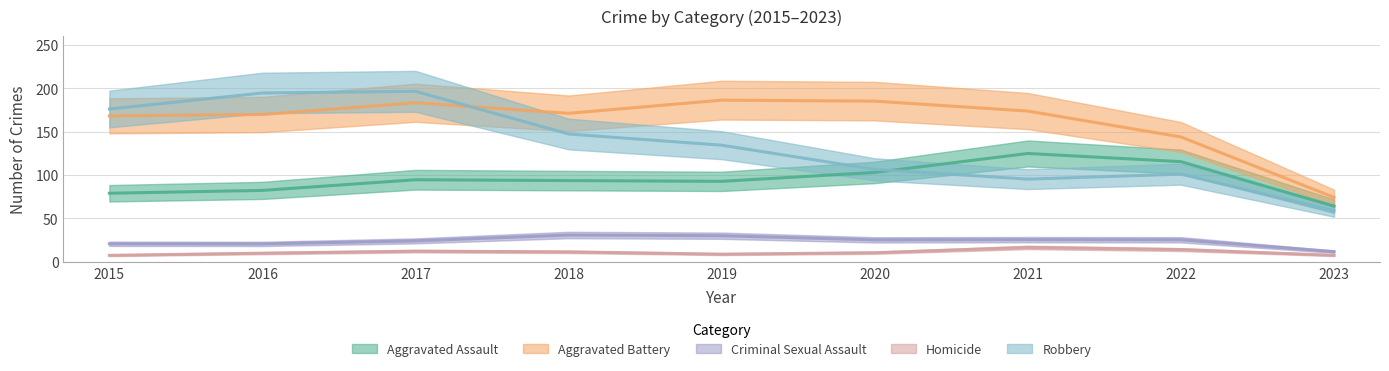

Which category has the highest value in the Homicide series?

2021